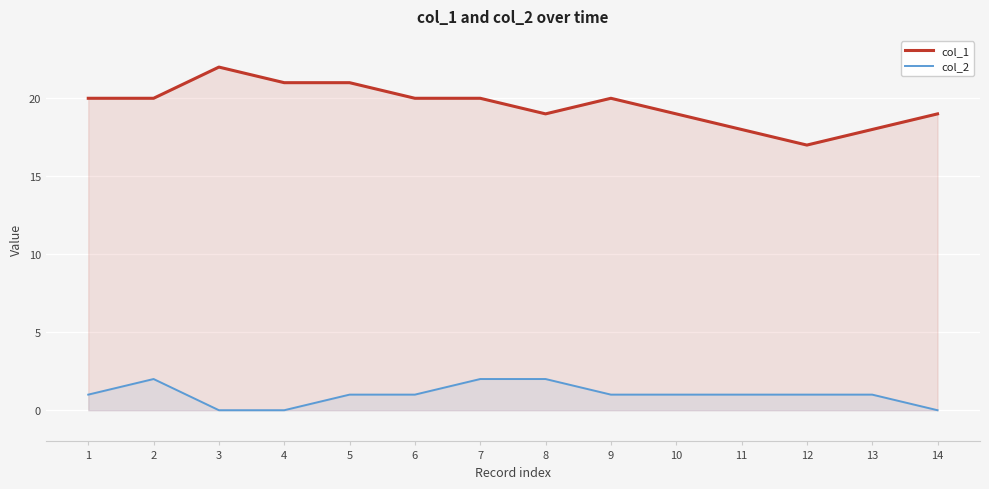

How many col_1 values are between 19 and 20?

8